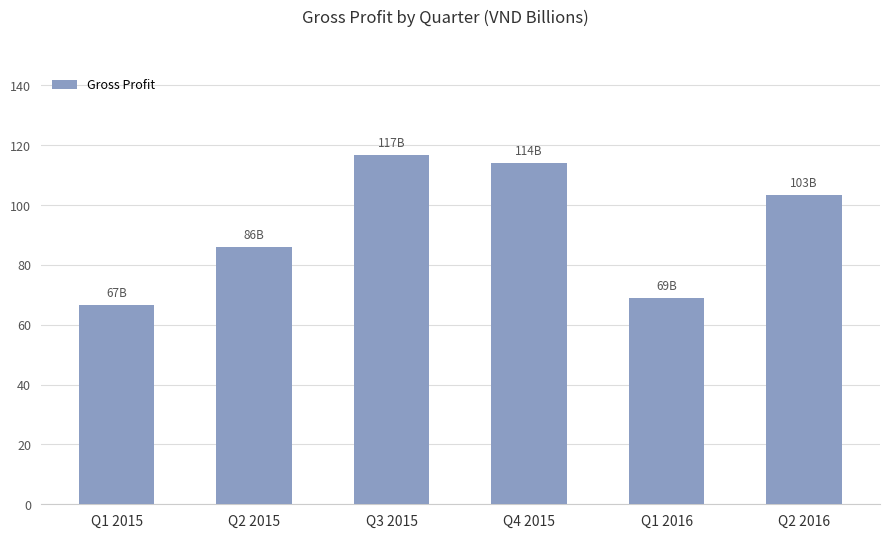

Reading left to right, list all the values displayed in this chart.

Q1 2015=66759431909	Q2 2015=86163833630	Q3 2015=116745225896	Q4 2015=114097242092	Q1 2016=68959609125	Q2 2016=103334583747